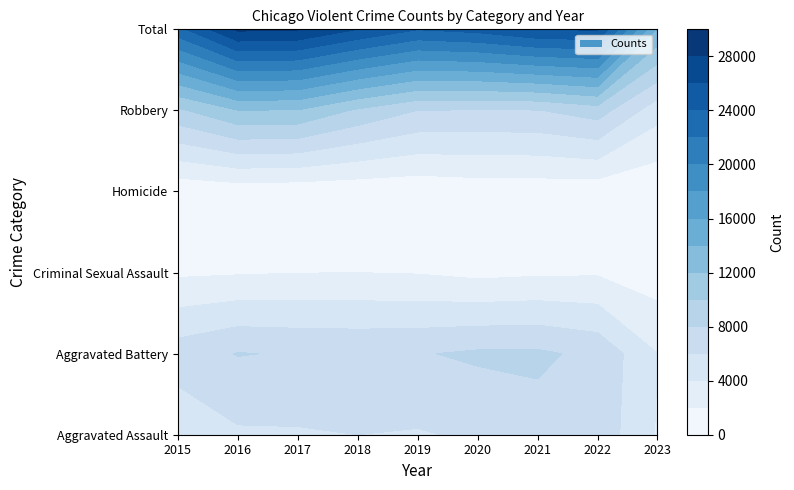

Which has a higher value, 2019 or 2021?

2021